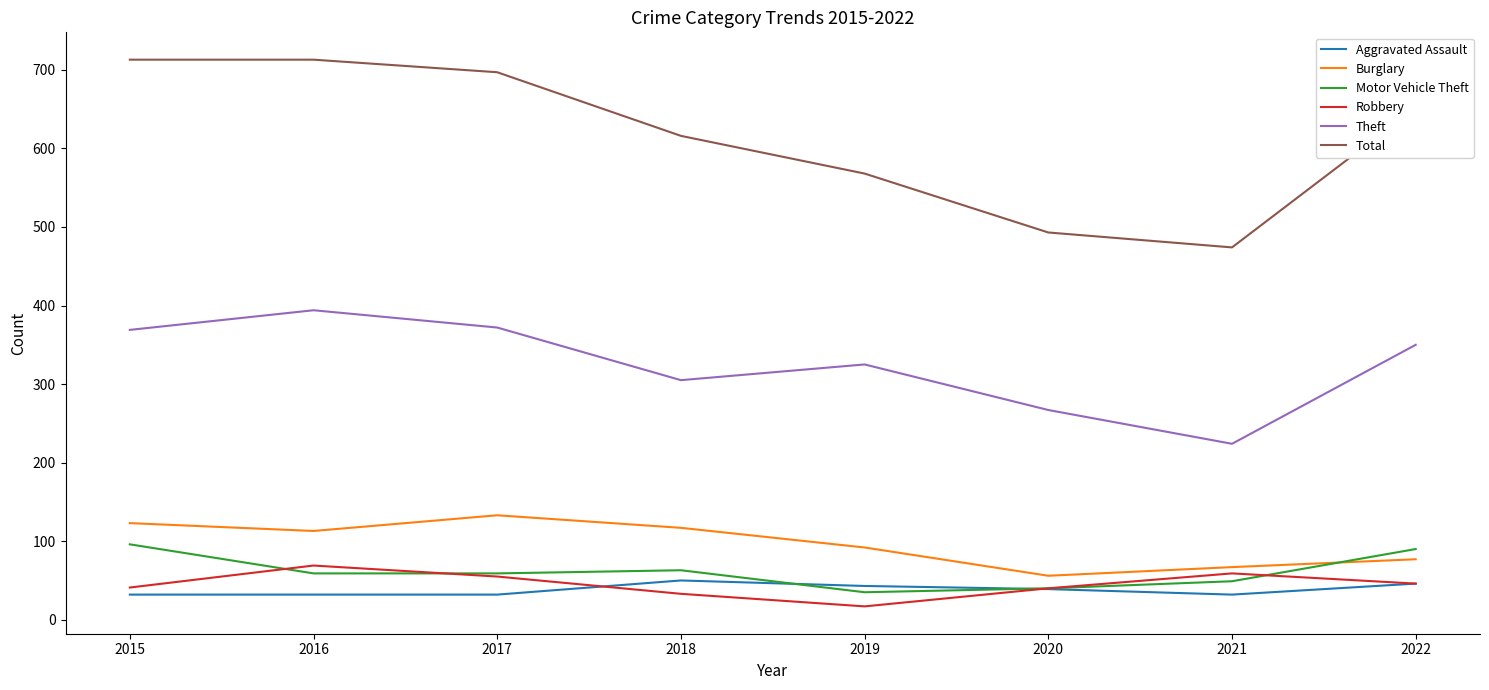

What is the difference between the maximum and minimum values in the Motor Vehicle Theft series?

61